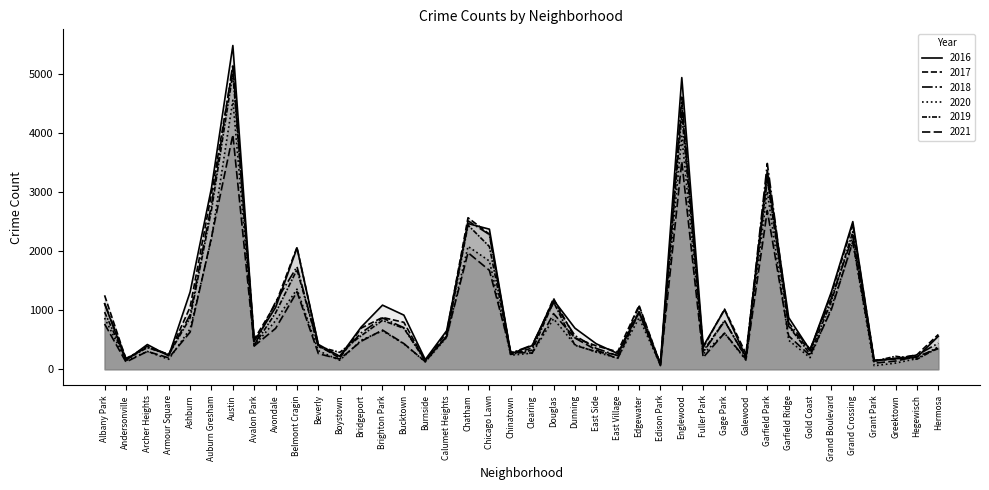

What is the spread (max minus min) of values at Garfield Ridge?

385